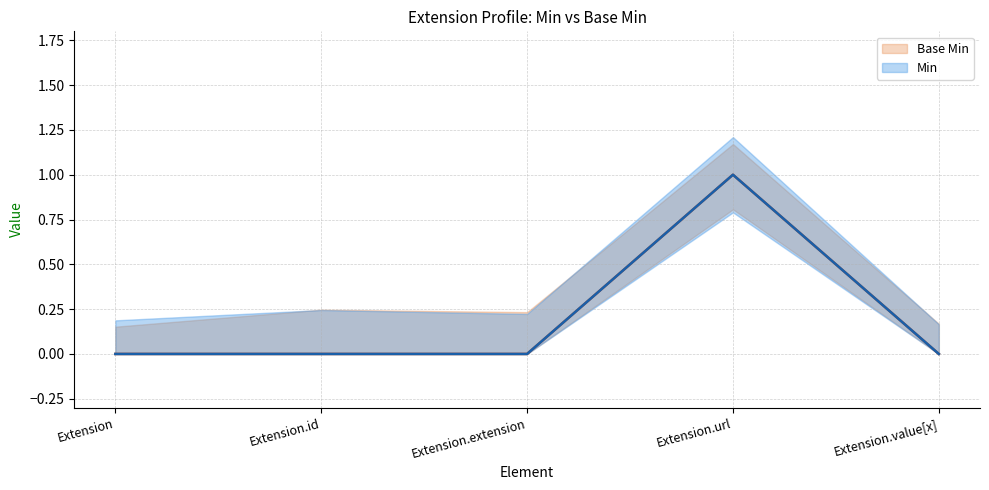

The value of Base Min at Extension.extension is 0. True or false?

False